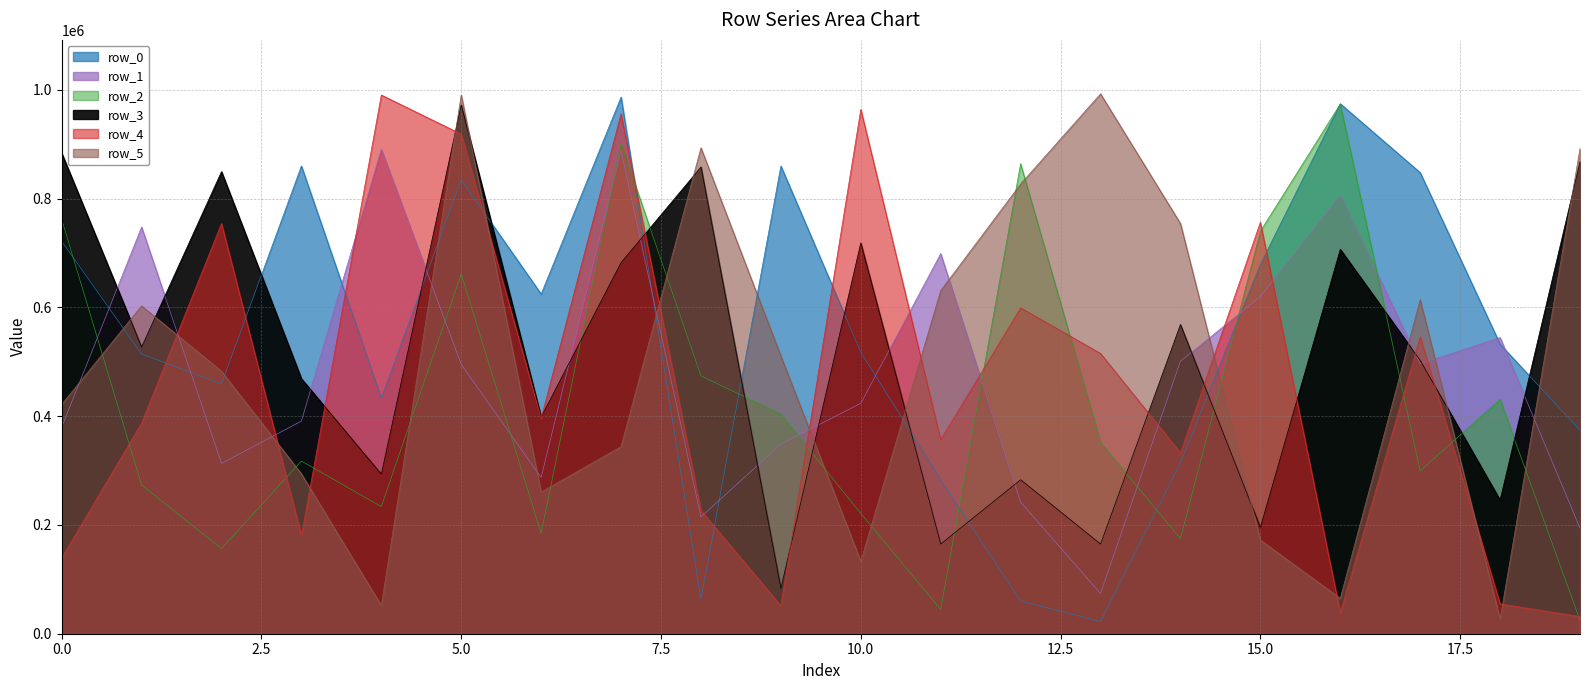

Reading left to right, what are all the values shown in this chart?

row_0: 0=721617	1=514283	2=459011	3=859977	4=433046	5=834477	6=624491	7=986568	8=63228	9=859956	10=517721	11=282718	12=60172	13=22375	14=314614	15=679173	16=974410	17=847724	18=532265	19=374150
row_1: 0=379457	1=747636	2=313096	3=390848	4=890583	5=495168	6=287183	7=888452	8=214684	9=348502	10=423530	11=698730	12=241888	13=73903	14=501038	15=619606	16=805640	17=496200	18=544507	19=194148
row_2: 0=762116	1=273554	2=156401	3=317419	4=233723	5=661432	6=184573	7=901041	8=474083	9=403626	10=221072	11=44530	12=863992	13=351611	14=174811	15=739952	16=973650	17=299295	18=430772	19=24778
row_3: 0=883658	1=527107	2=849566	3=468865	4=293397	5=972222	6=398353	7=682349	8=858142	9=83360	10=718592	11=164942	12=283158	13=164864	14=568463	15=195286	16=706681	17=502576	18=245658	19=867845
row_4: 0=139493	1=387385	2=754111	3=180234	4=990404	5=918529	6=396295	7=955710	8=226487	9=51527	10=964014	11=356684	12=599108	13=515273	14=332651	15=756395	16=38929	17=545774	18=54866	19=31769
row_5: 0=421546	1=602702	2=482553	3=293925	4=51756	5=990492	6=260389	7=343930	8=893322	9=510446	10=133311	11=630809	12=826825	13=992514	14=754079	15=172251	16=64988	17=614082	18=26785	19=891815